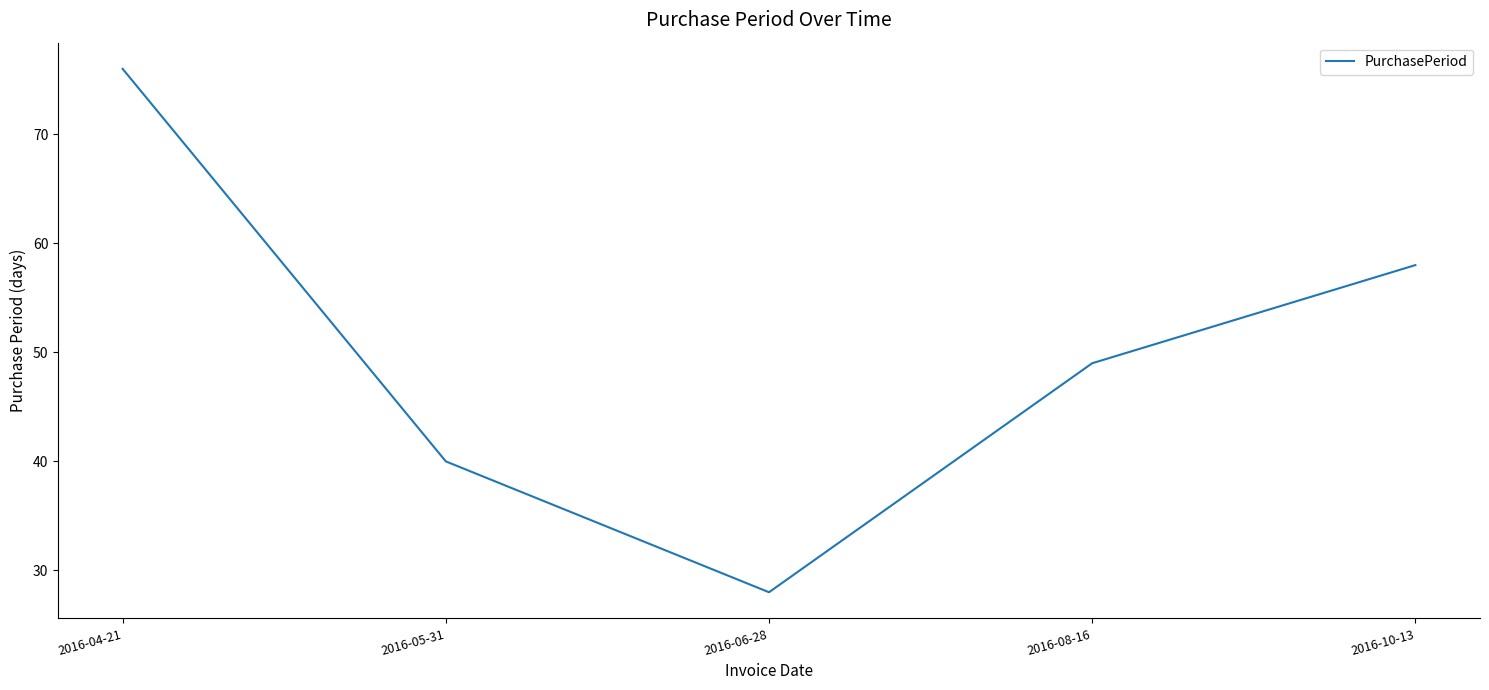

What is the sum of the values at 2016-08-16 and 2016-10-13?

107